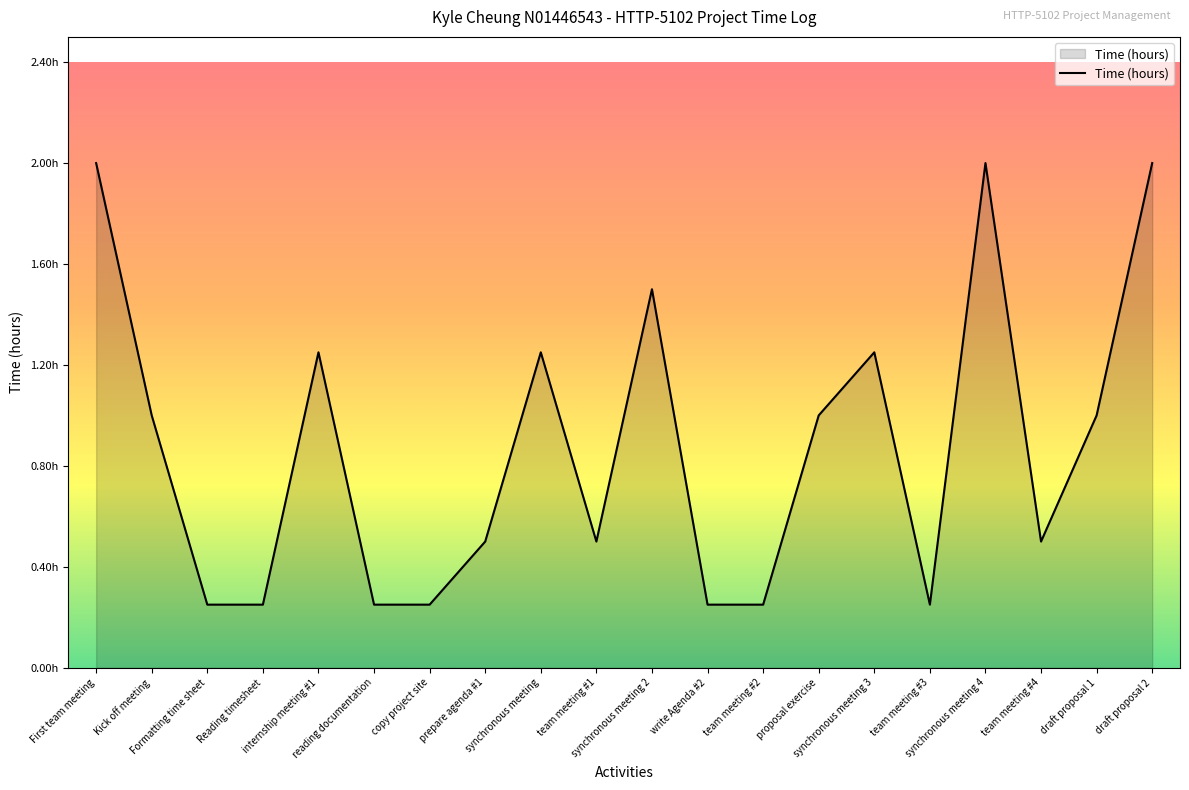

The value at team meeting #3 is 0.1. True or false?

False